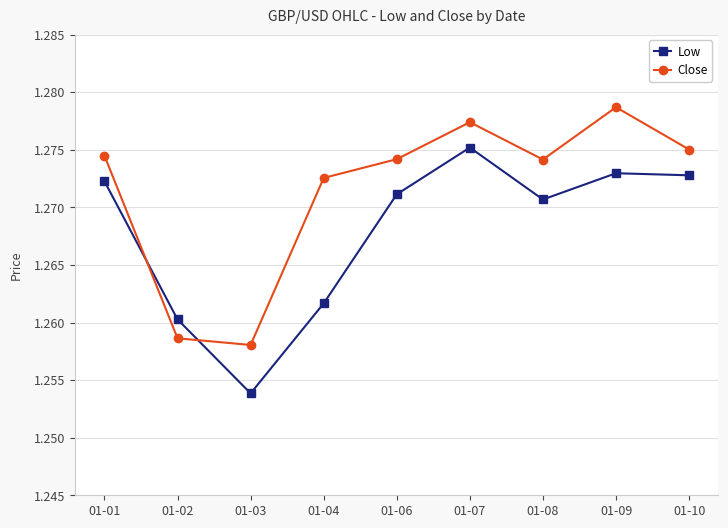

Between 01-04 and 01-07, which series saw the biggest shift?

Low